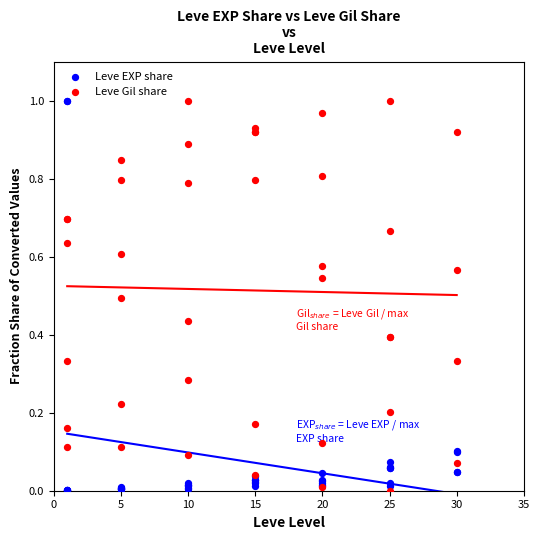

Which series has the largest Y range (max minus min)?

Leve Gil share